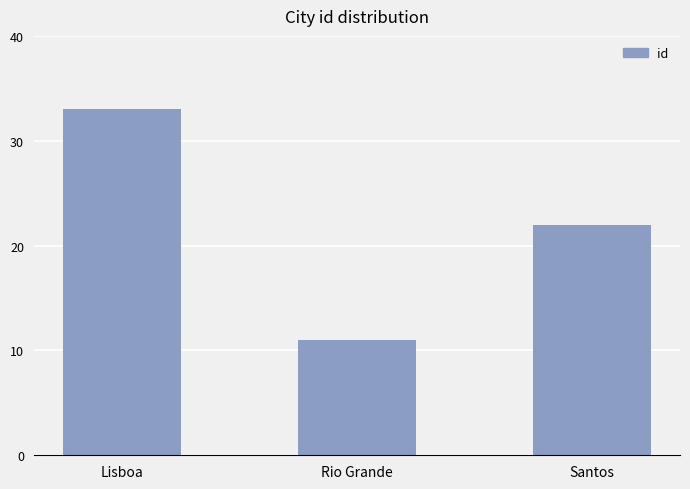

The value at Santos is 36. True or false?

False